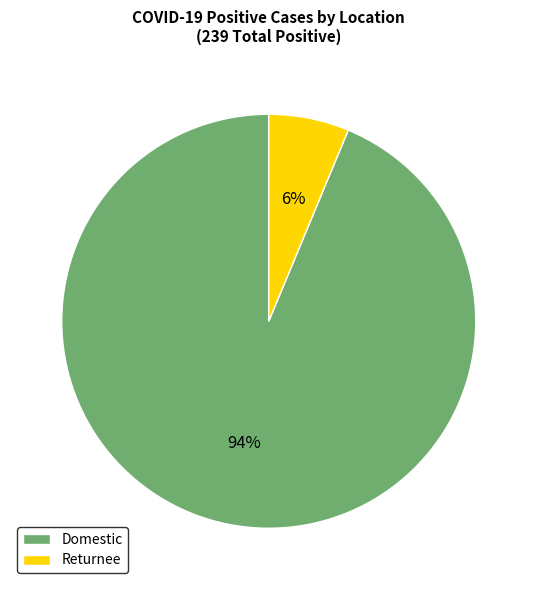

Does any single category account for the majority?

Yes